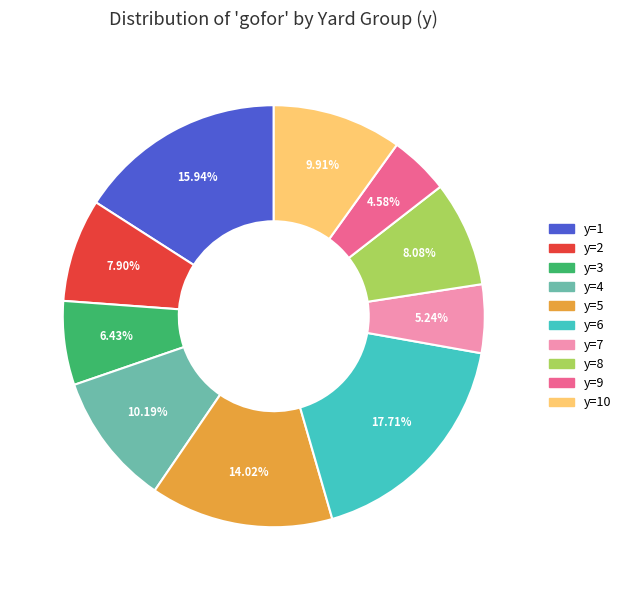

Count the number of slices in the pie.

10